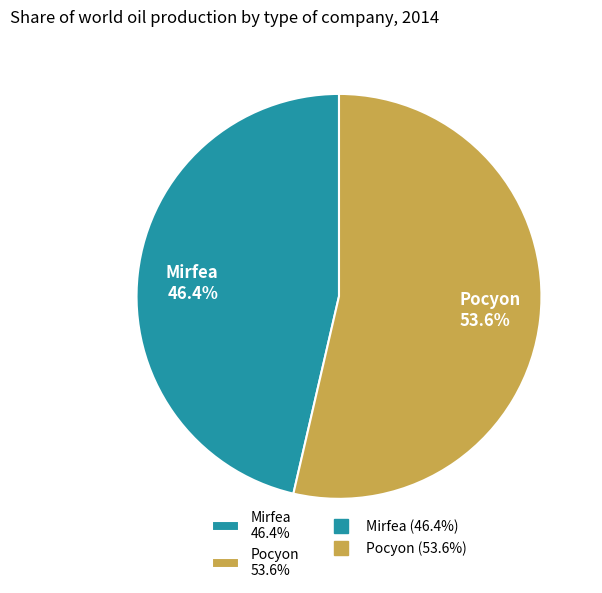

Does any single category account for the majority?

Yes